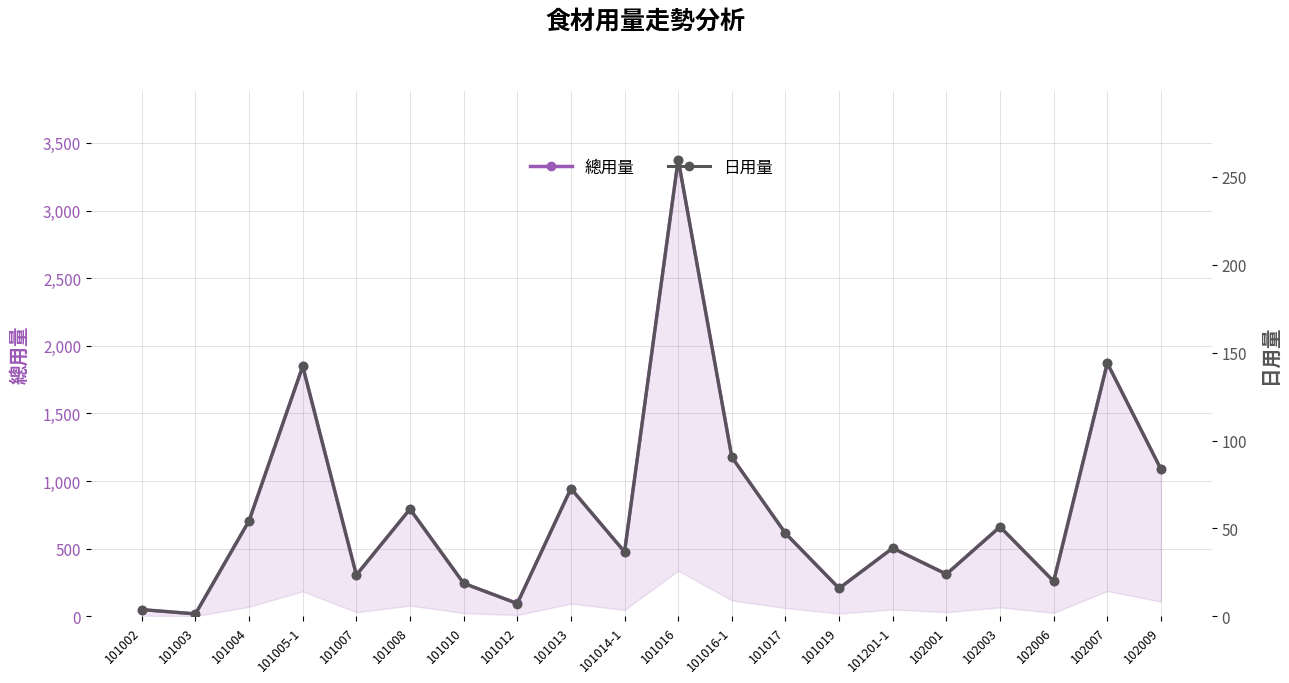

At which category does 日用量 reach its first local peak?

101005-1